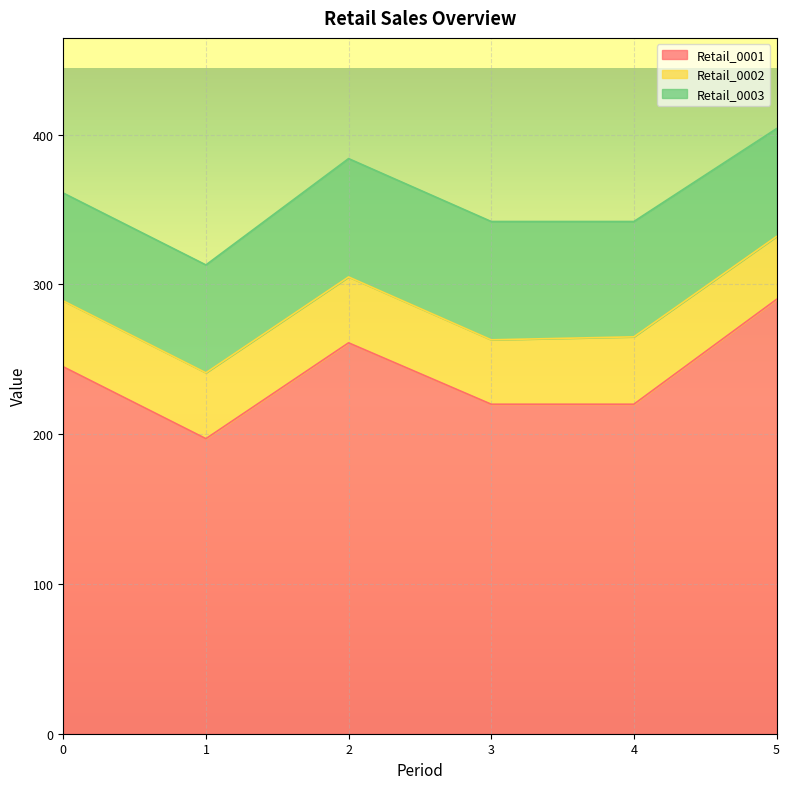

What is the value of the Retail_0001 point at the 5th from the left?

220